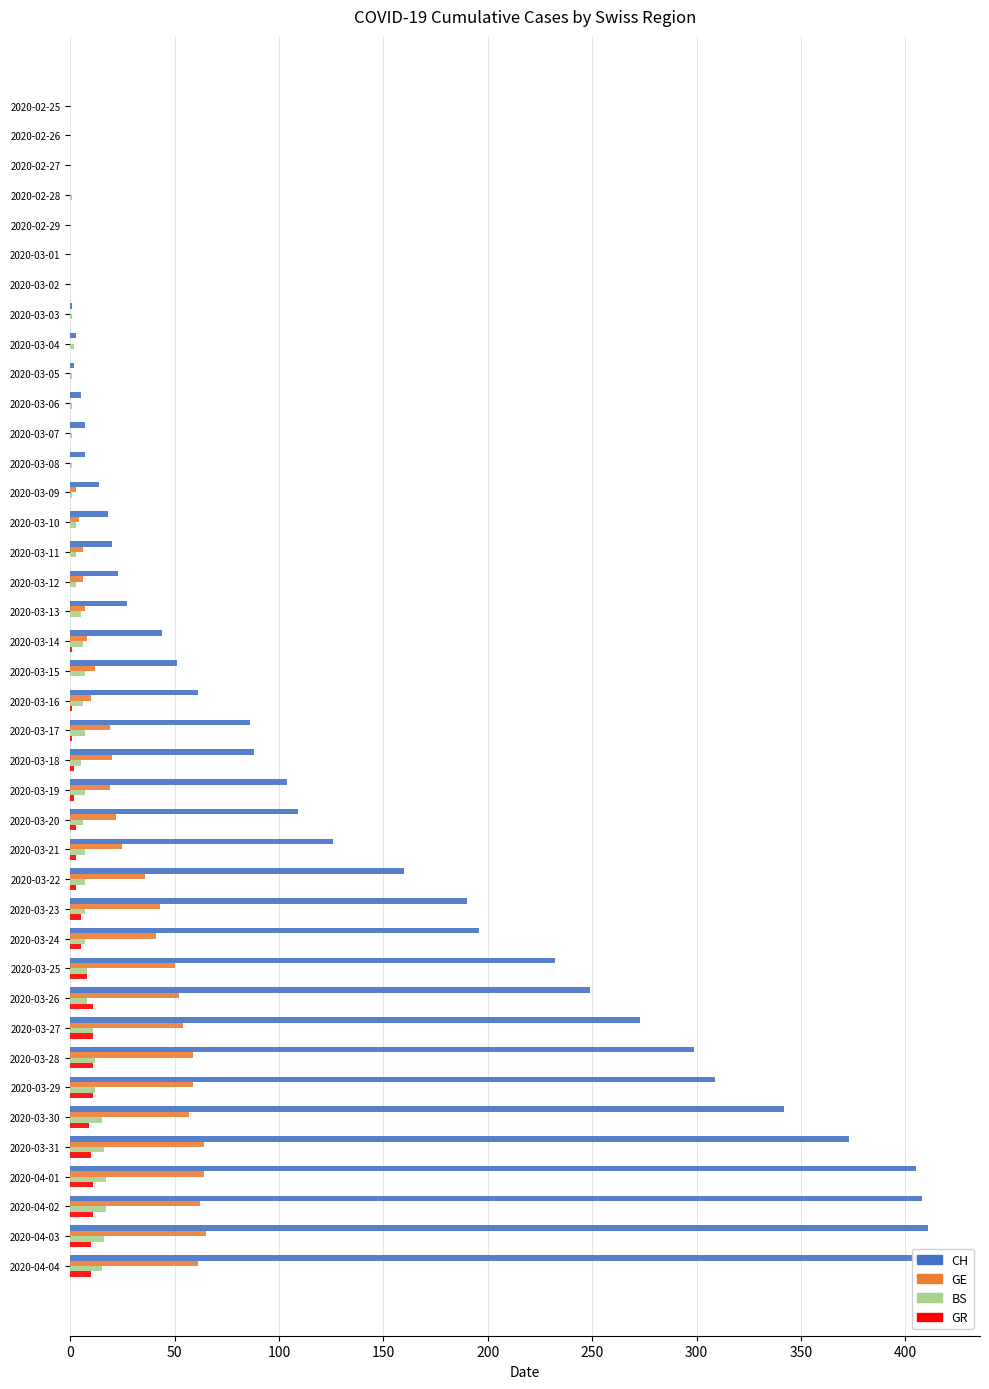

The BS series shows 1 at 2020-03-11. True or false?

False